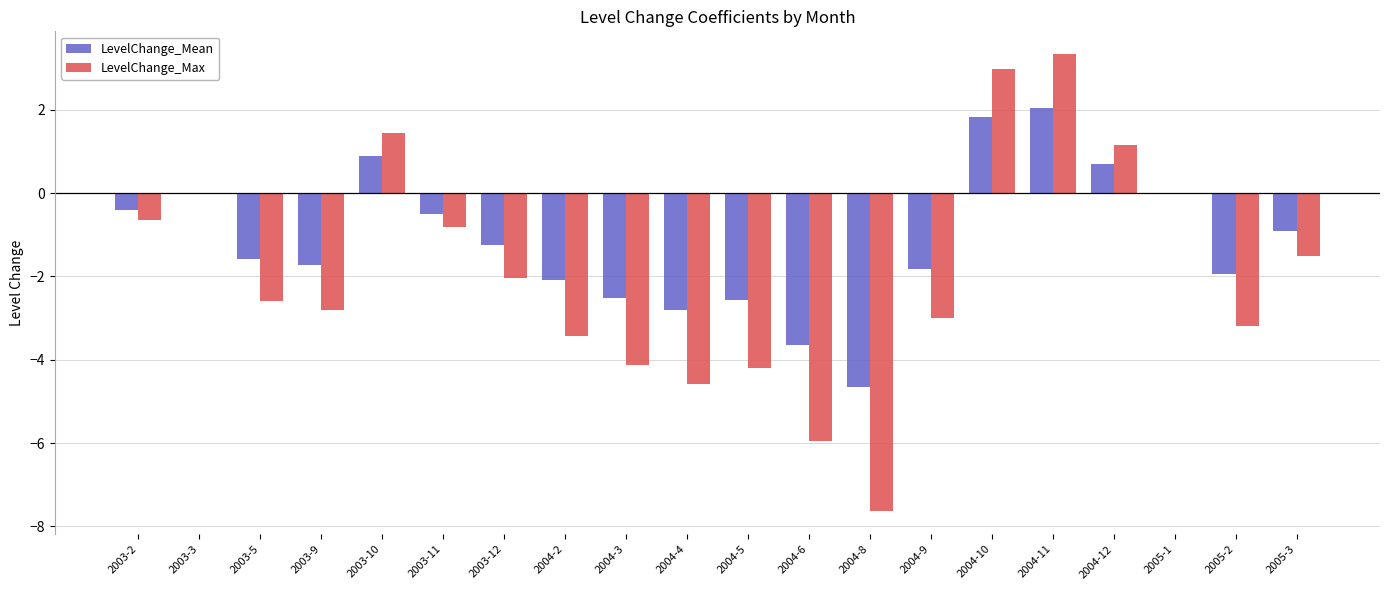

Which category has the highest value across all series?

2004-11